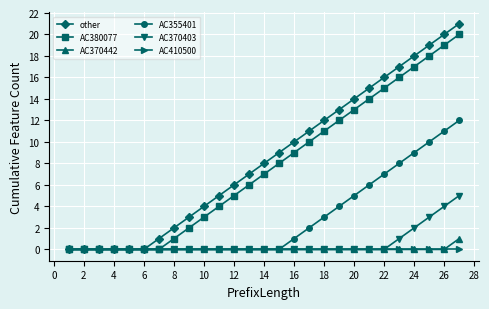

List the series in order of their peak value, lowest first.

AC410500, AC370442, AC370403, AC355401, AC380077, other